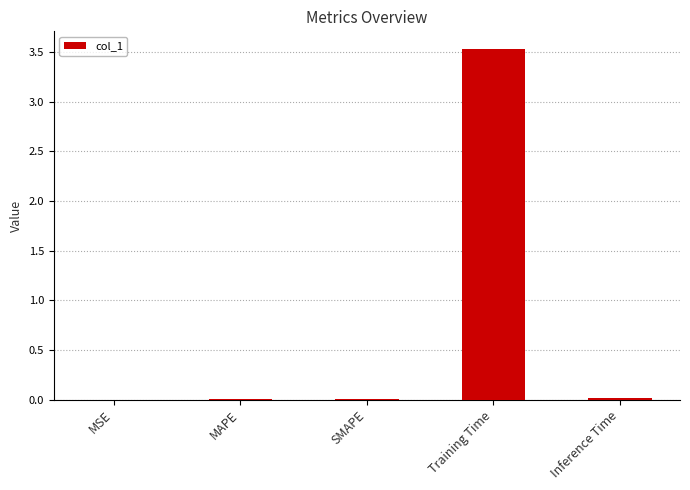

Which has a higher value, Training Time or MSE?

Training Time